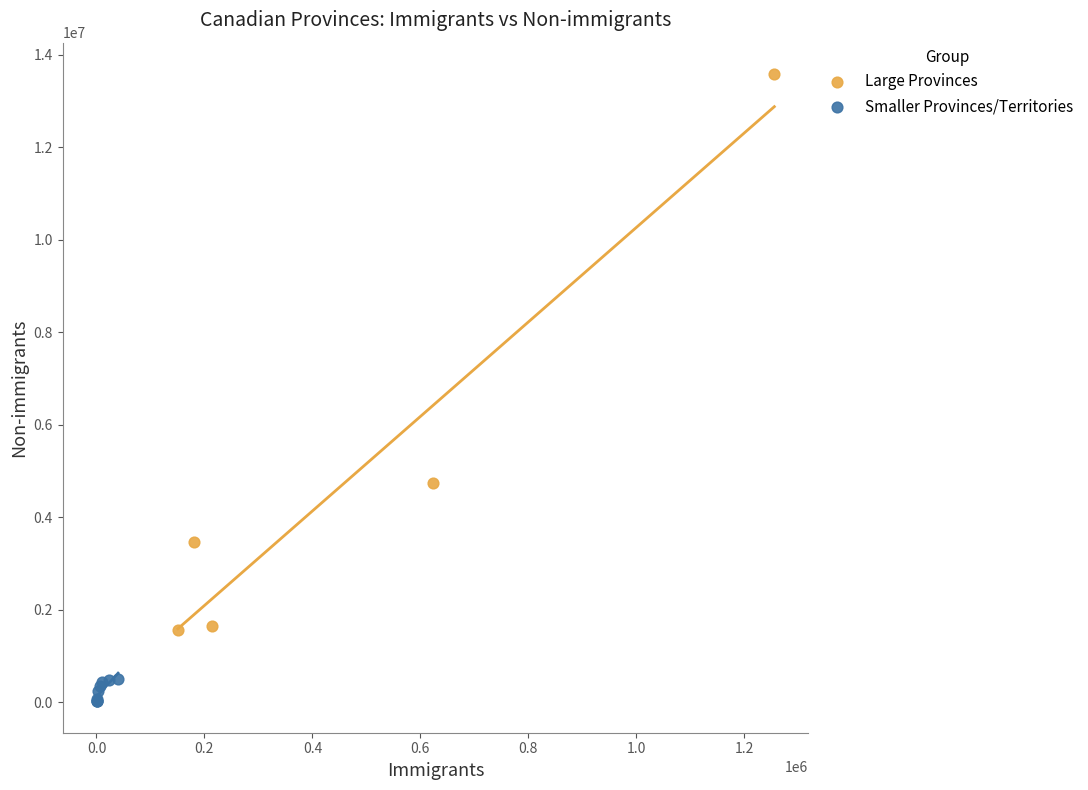

Which series reaches the maximum Y coordinate?

Large Provinces